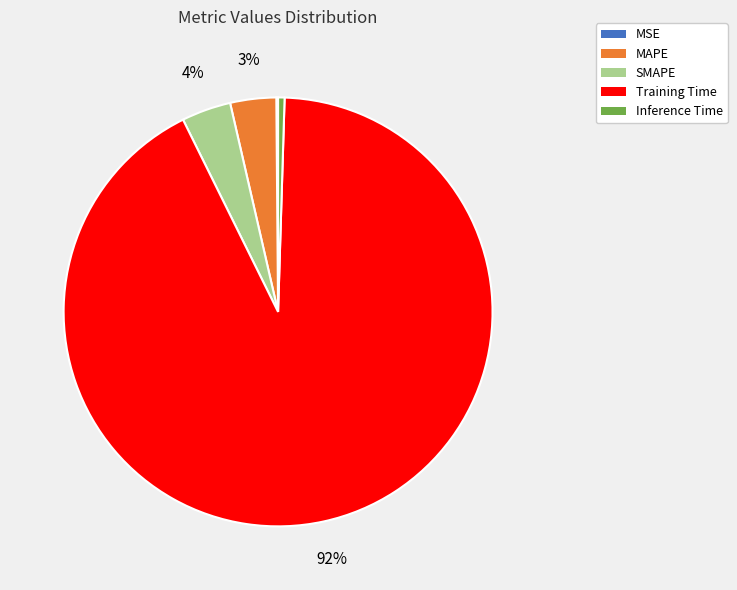

To the nearest percent, what is the average slice percentage?

20%